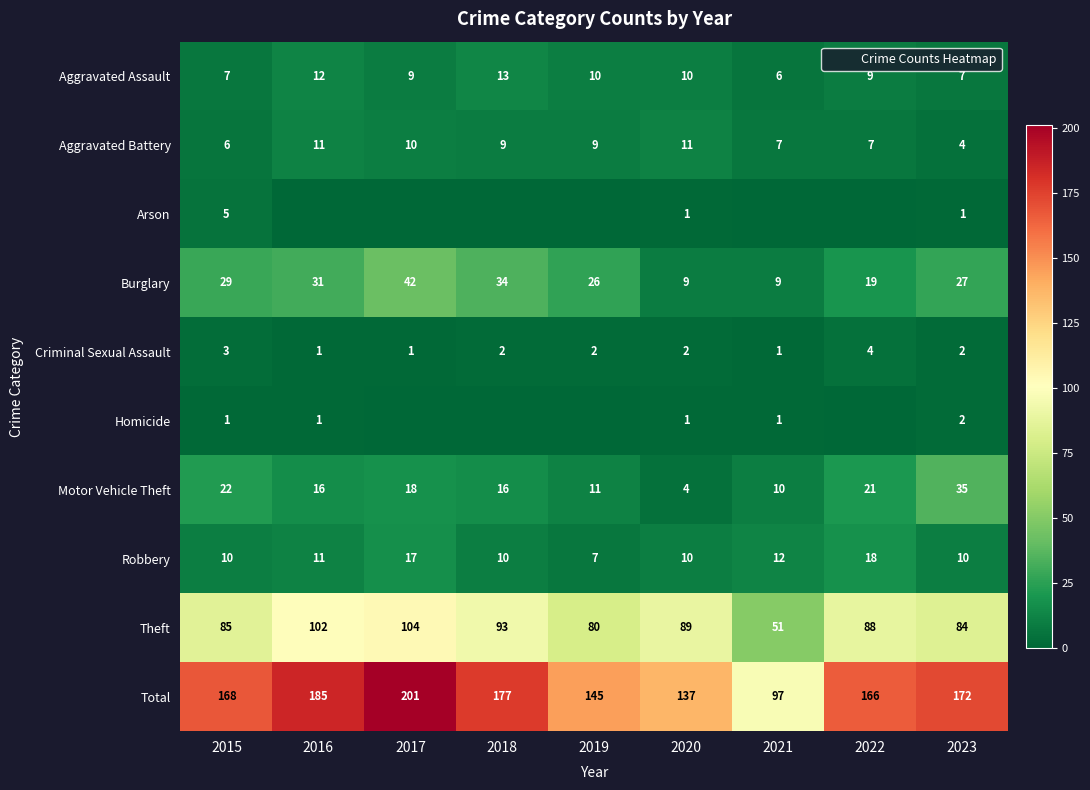

At how many categories does at least one series exceed 198?

1